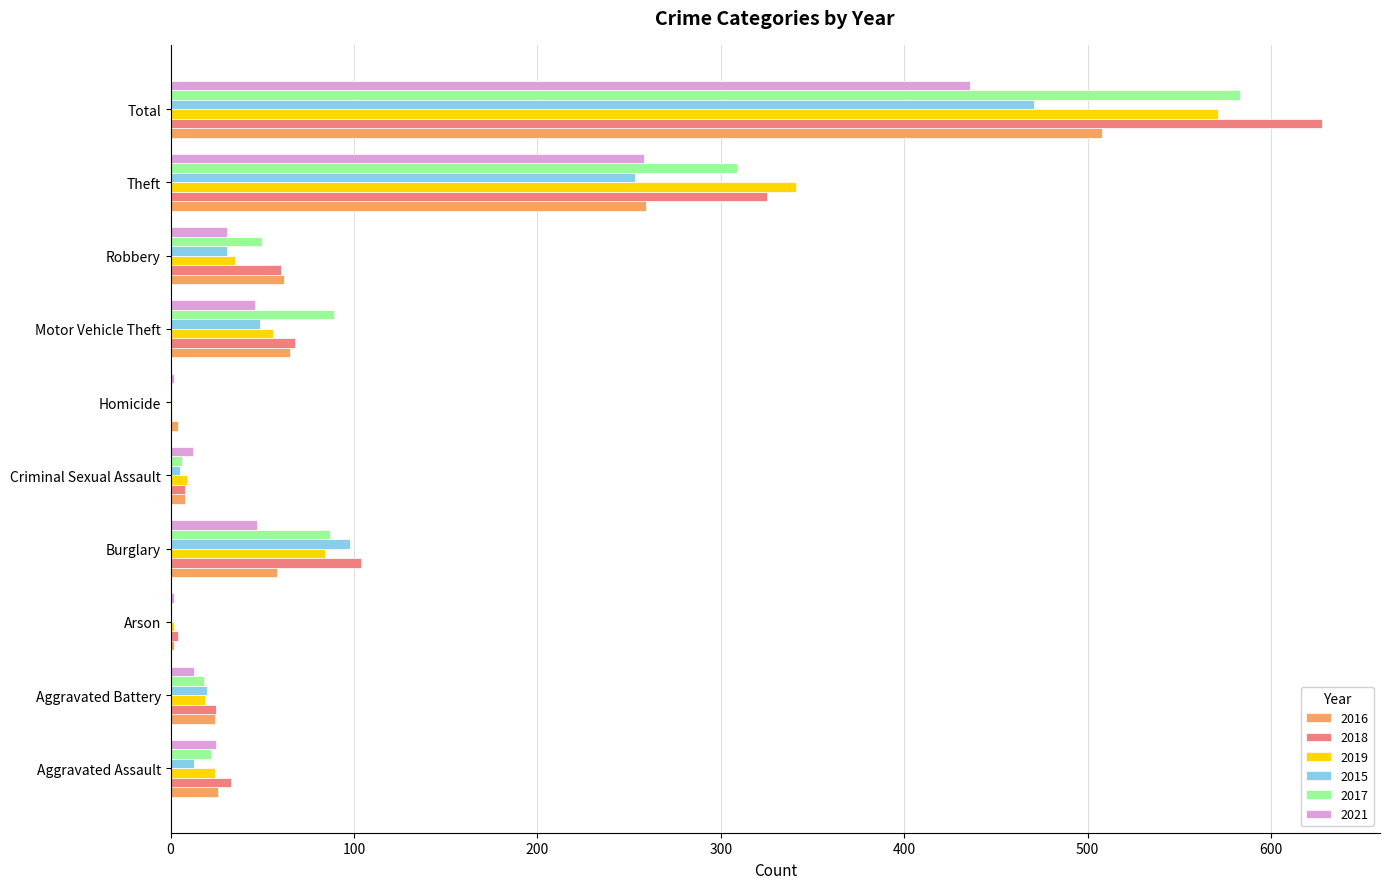

How many categories are shown in the chart?

10